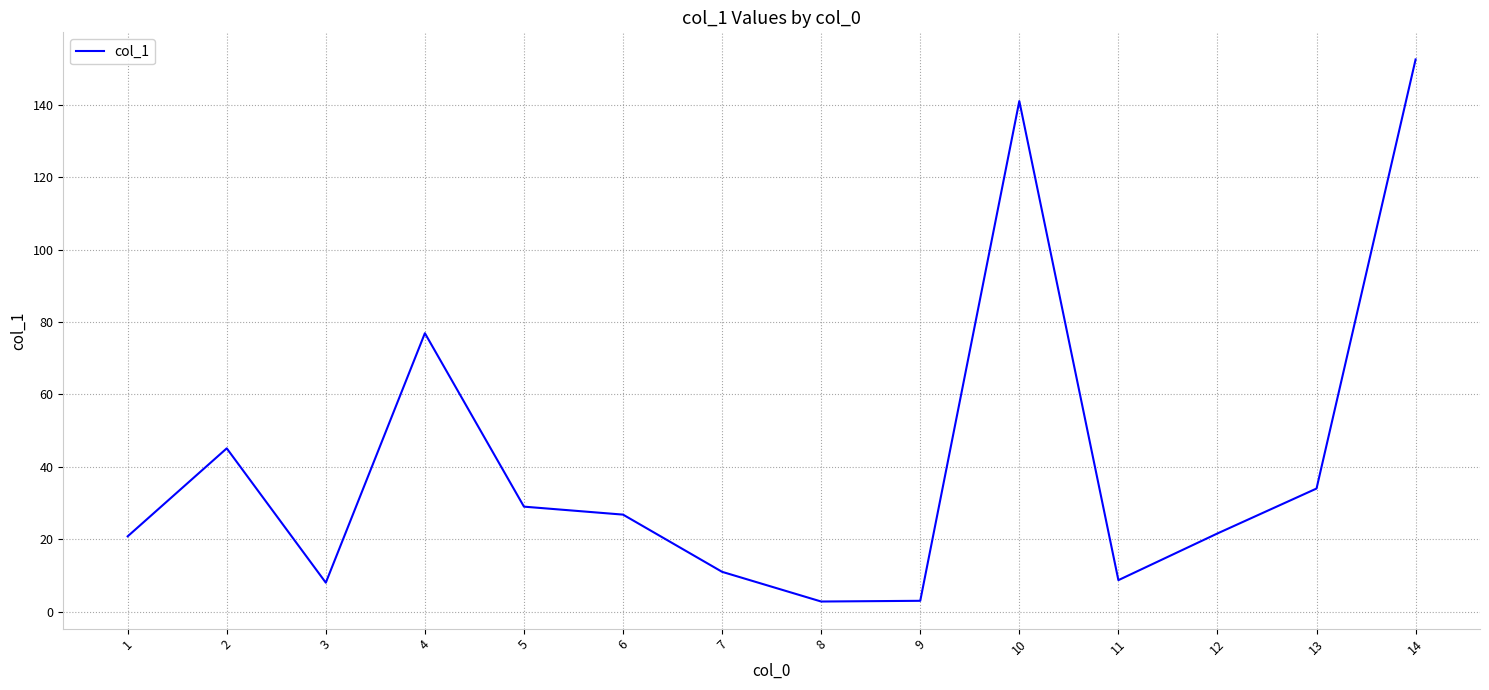

Count the number of categories in the chart.

14